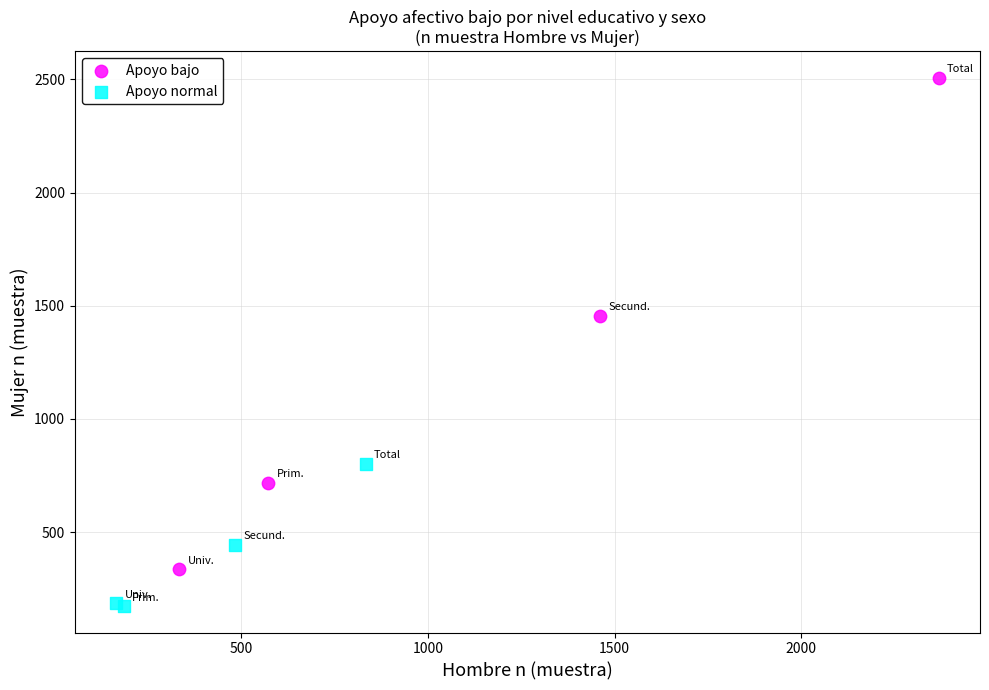

Which series contains the highest Y value?

Apoyo bajo